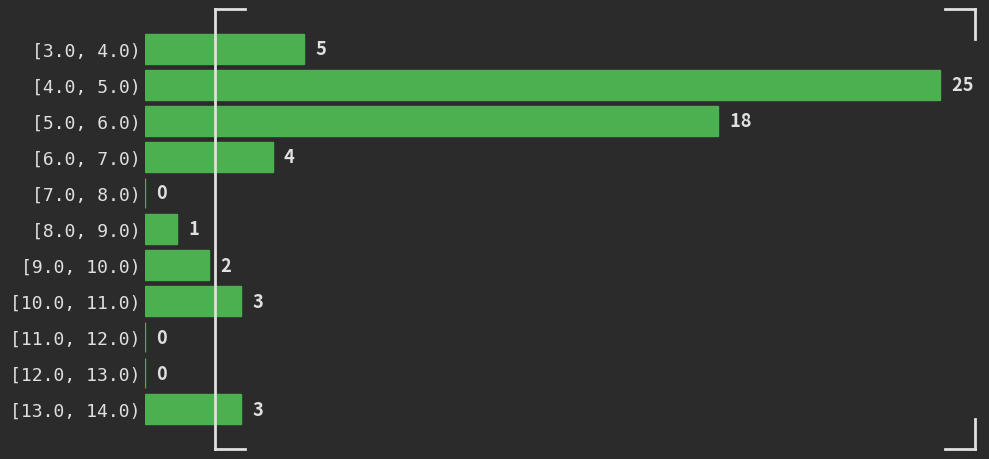

Reading top to bottom, list all the values displayed in this chart.

[3.0, 4.0)=5	[4.0, 5.0)=25	[5.0, 6.0)=18	[6.0, 7.0)=4	[7.0, 8.0)=0	[8.0, 9.0)=1	[9.0, 10.0)=2	[10.0, 11.0)=3	[11.0, 12.0)=0	[12.0, 13.0)=0	[13.0, 14.0)=3